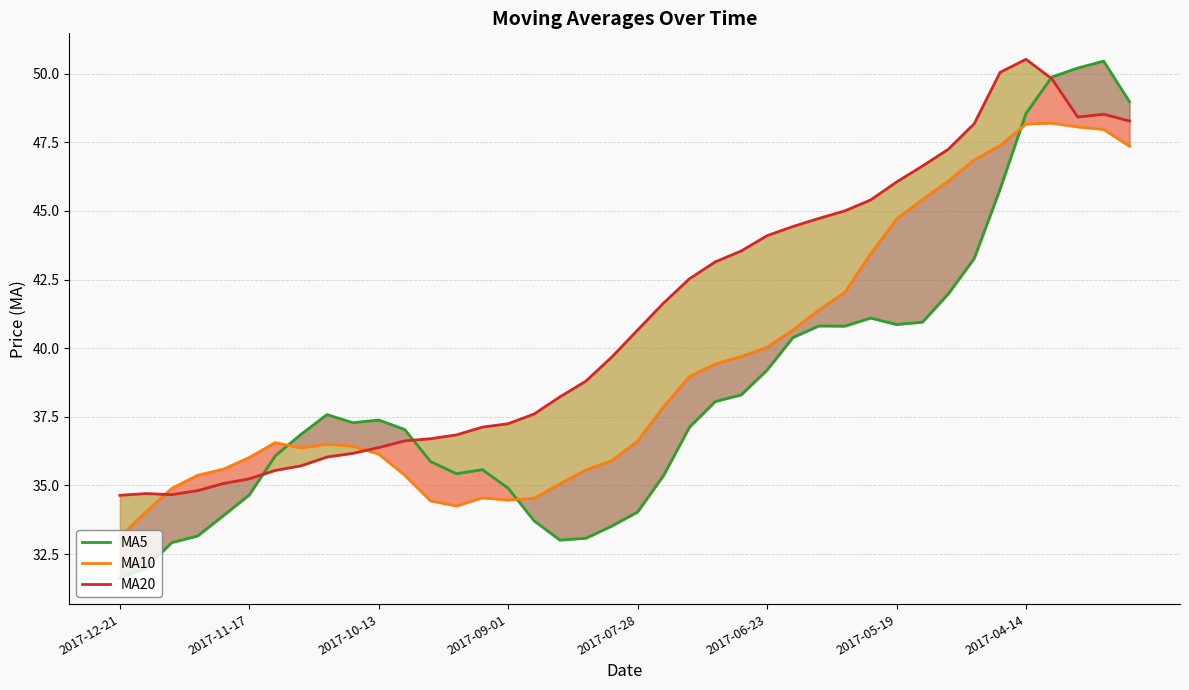

What is the total value across all series at 9?

109.9